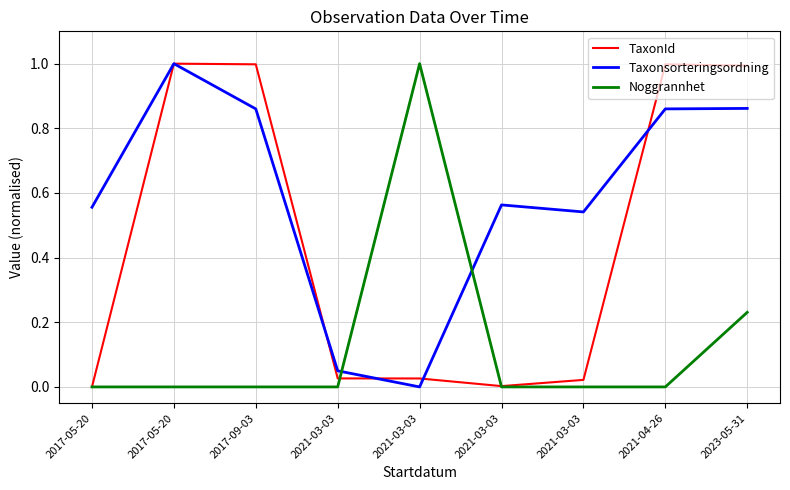

What are all the series names shown in the legend?

TaxonId, Taxonsorteringsordning, Noggrannhet